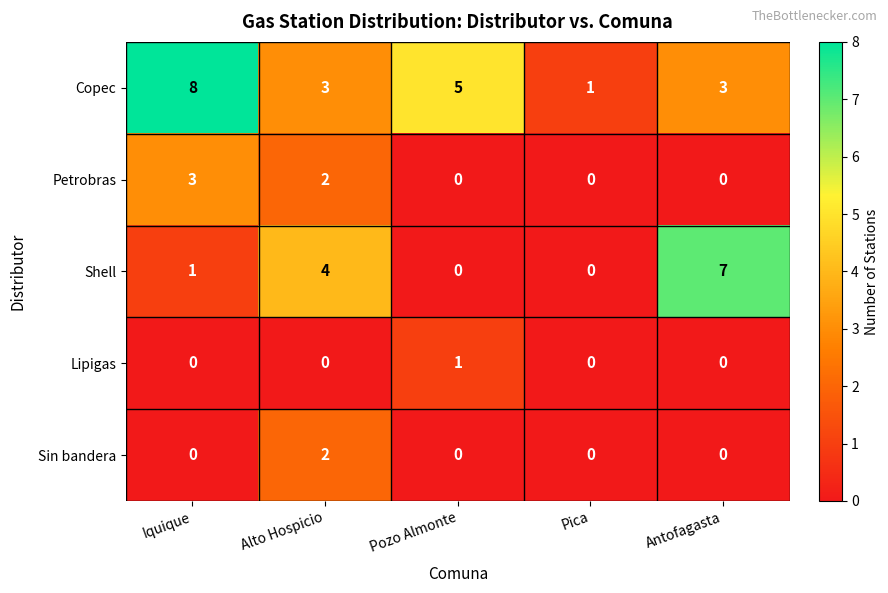

The value of Sin bandera at Antofagasta is 1. True or false?

False